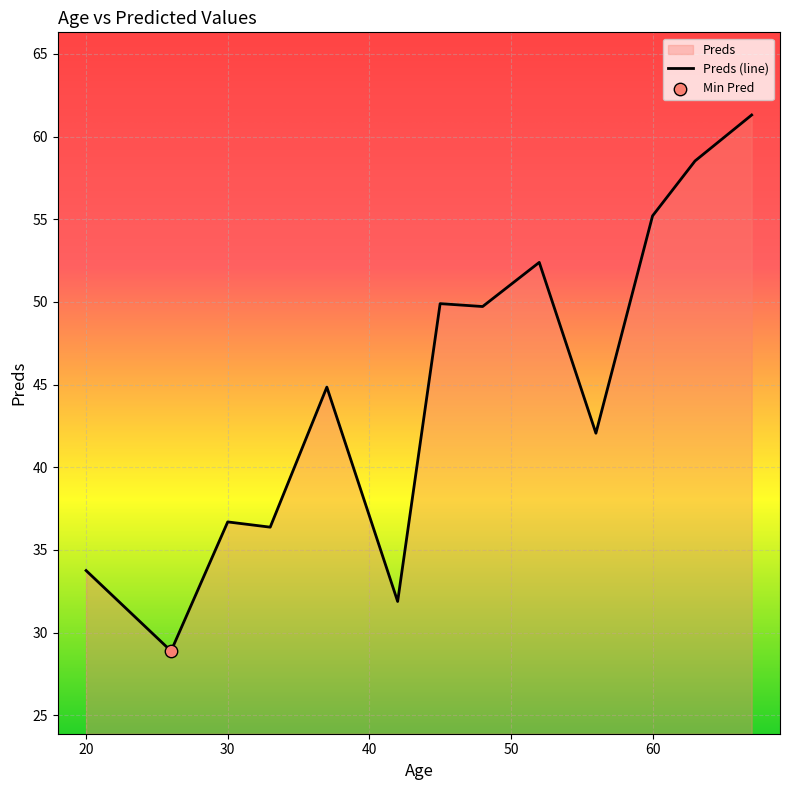

What is the change in value from 20 to 60?

+21.5